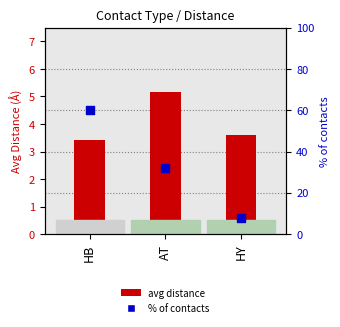

Which series contains the highest Y value?

% of contacts